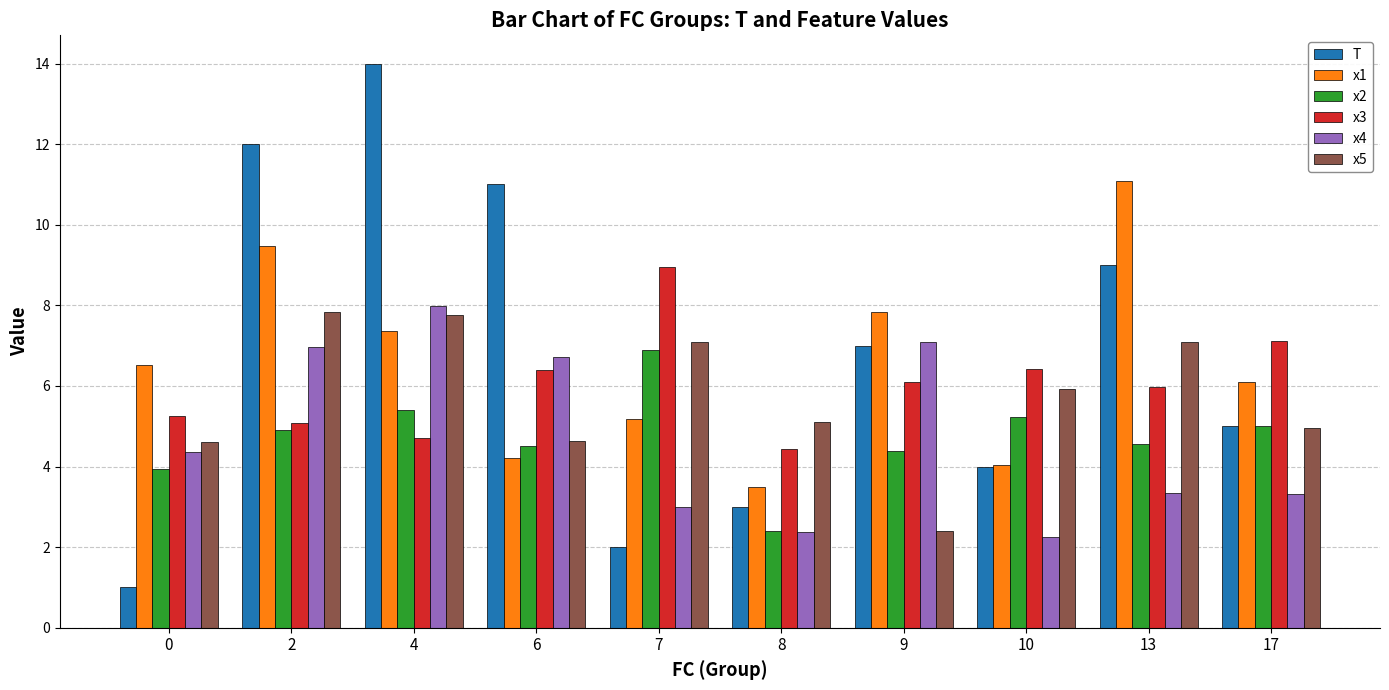

What is the sum of the x3 values at 2 and 9?

11.2